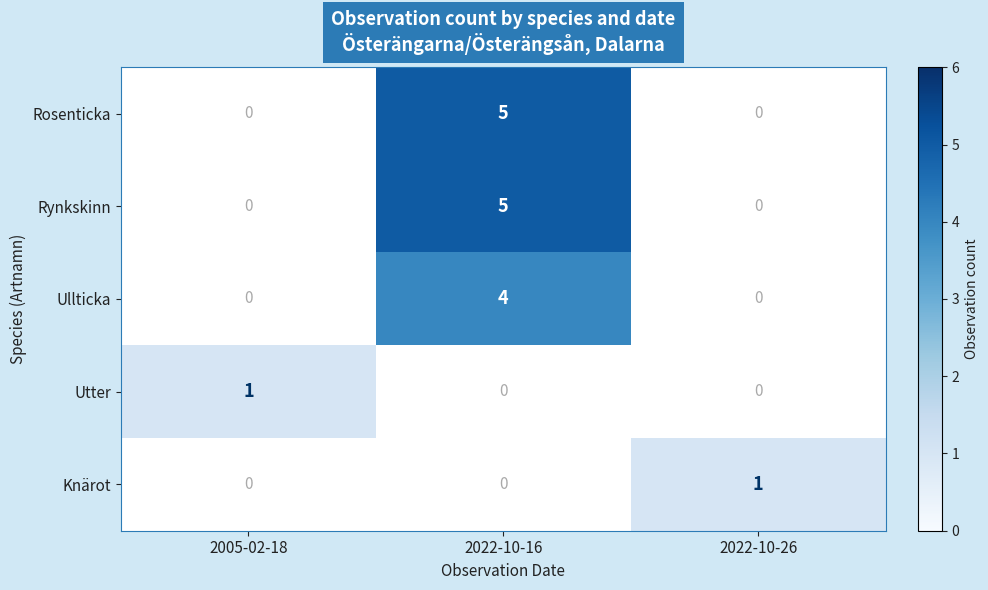

The value of Utter at 2005-02-18 is 2. True or false?

False